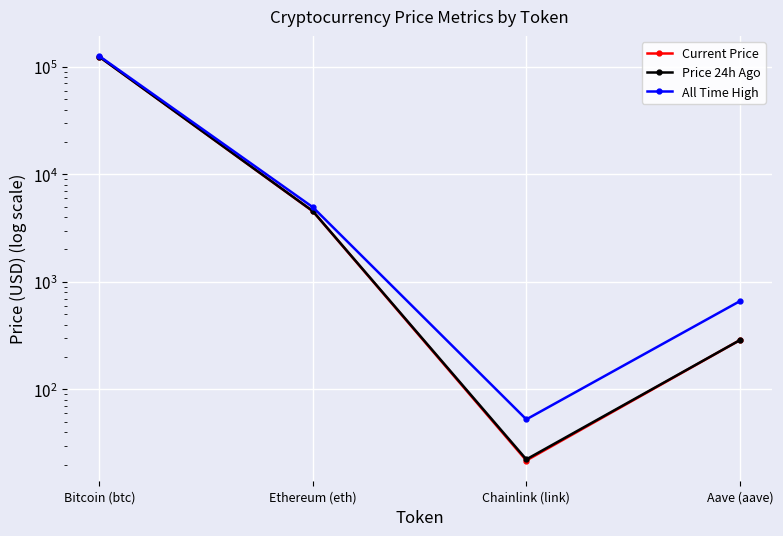

Is the value of Current Price at Ethereum (eth) greater than the value of Price 24h Ago at Chainlink (link)?

Yes